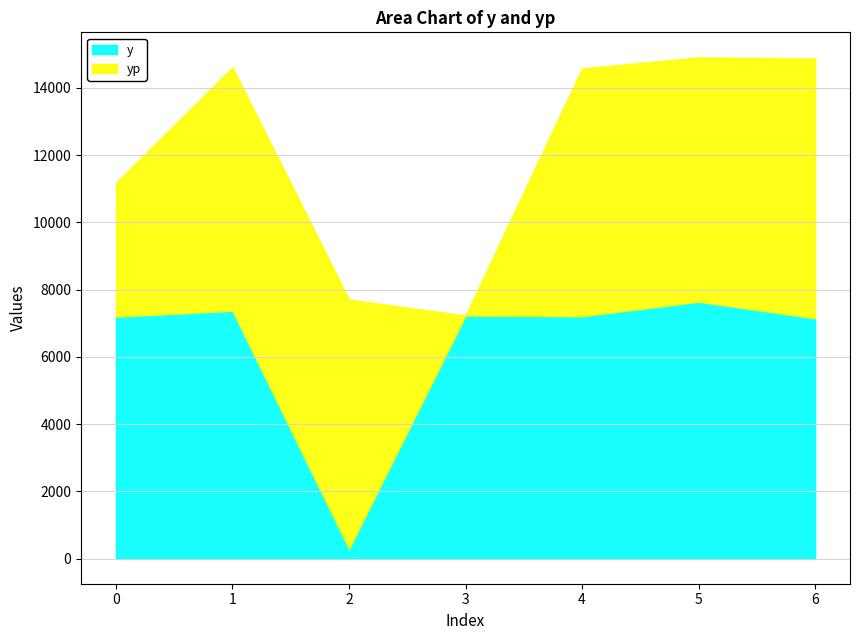

What is the maximum value for y?

7640.0